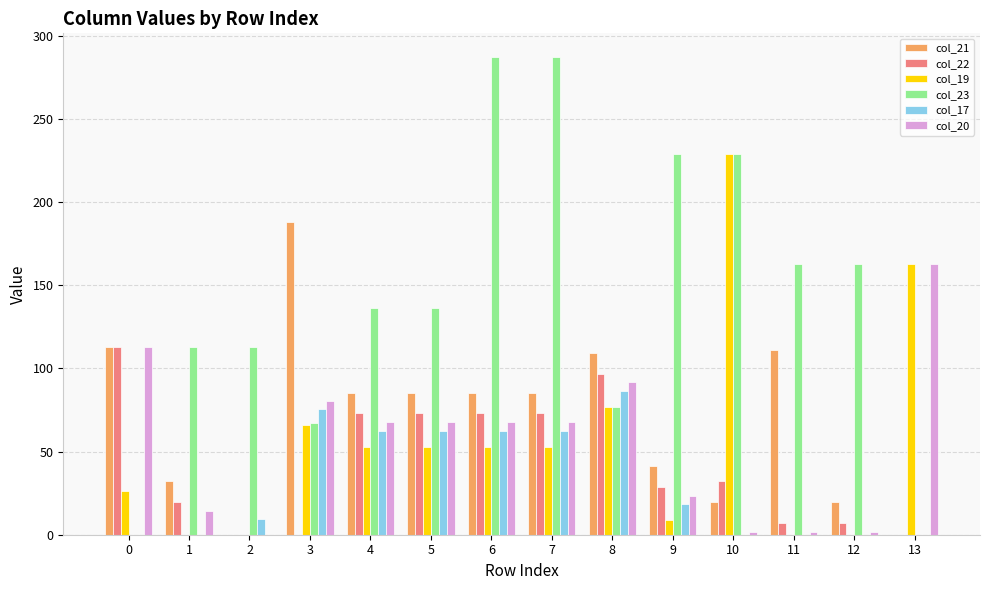

The value of col_20 at 3 is 29.1. True or false?

False